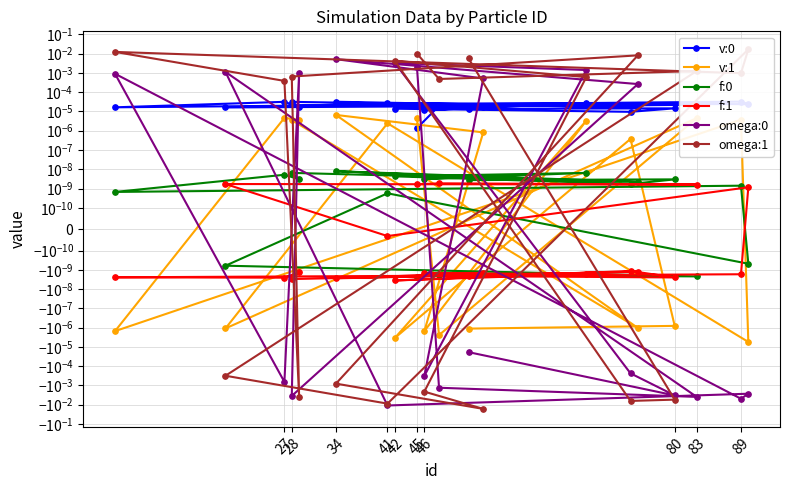

How many distinct data groups are displayed?

6